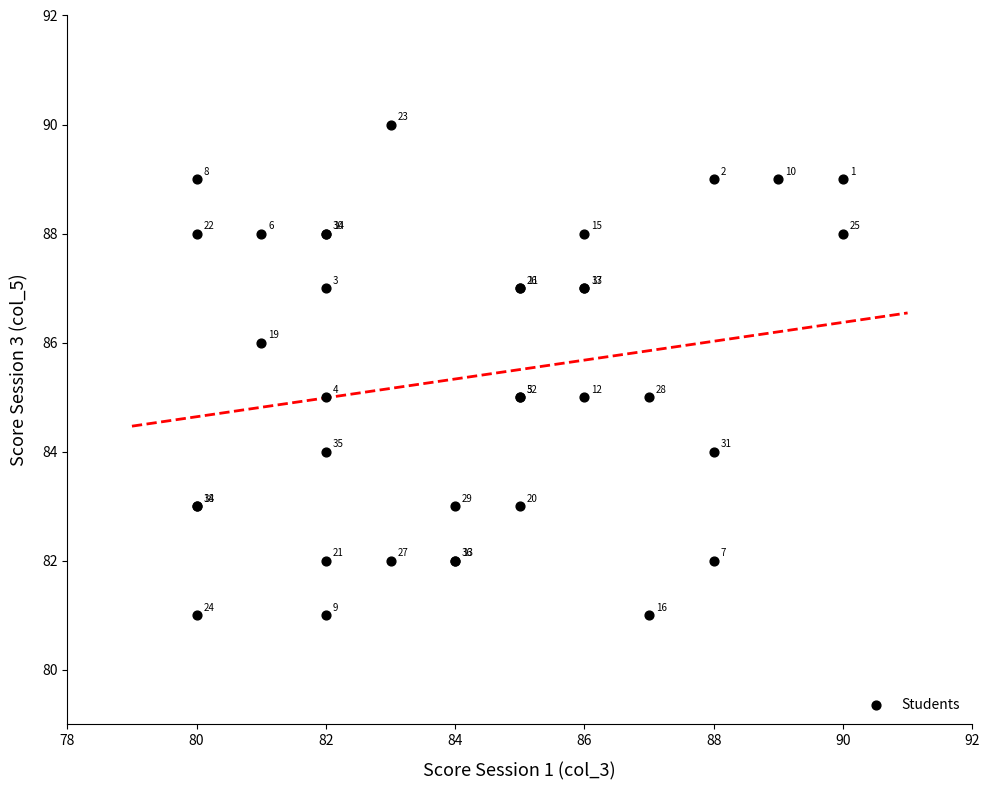

What Y value in the scatter plot is closest to 85?

85